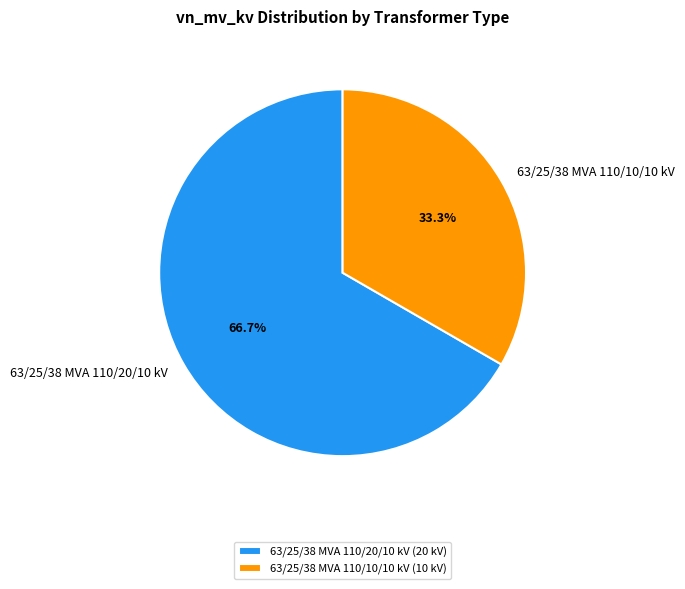

What is the largest slice in the pie chart?

63/25/38 MVA 110/20/10 kV